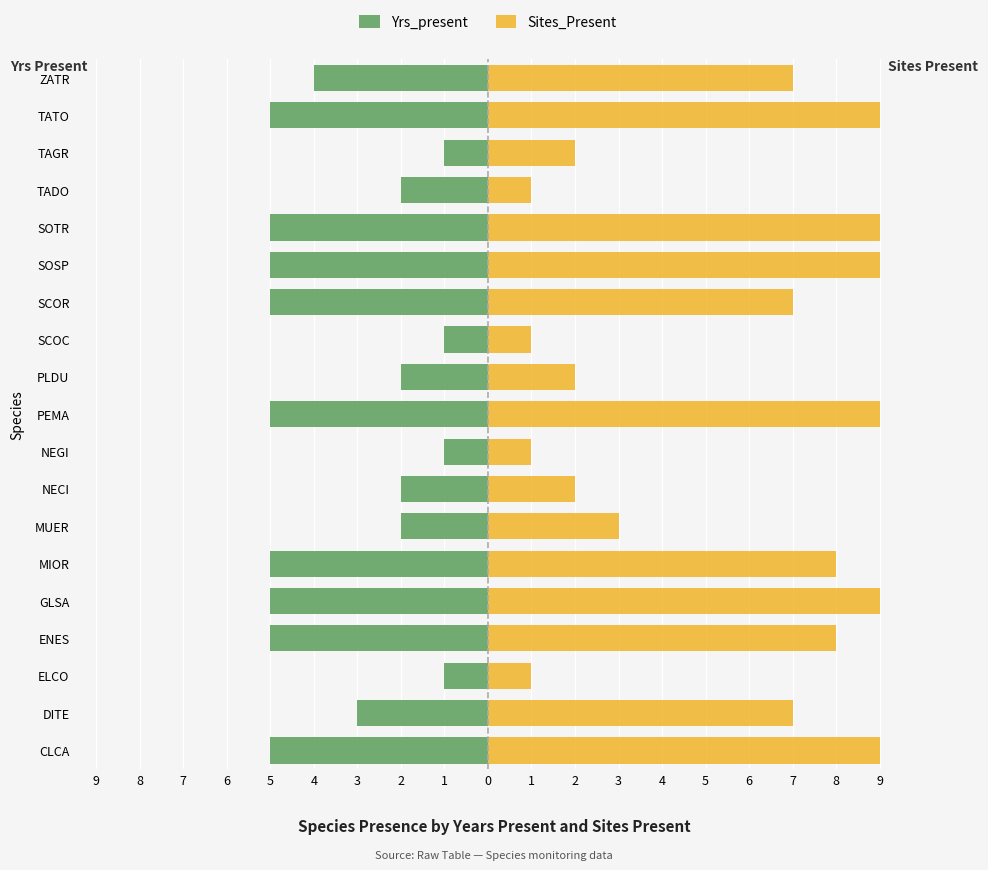

The value of Sites_Present at 3 is 4. True or false?

False